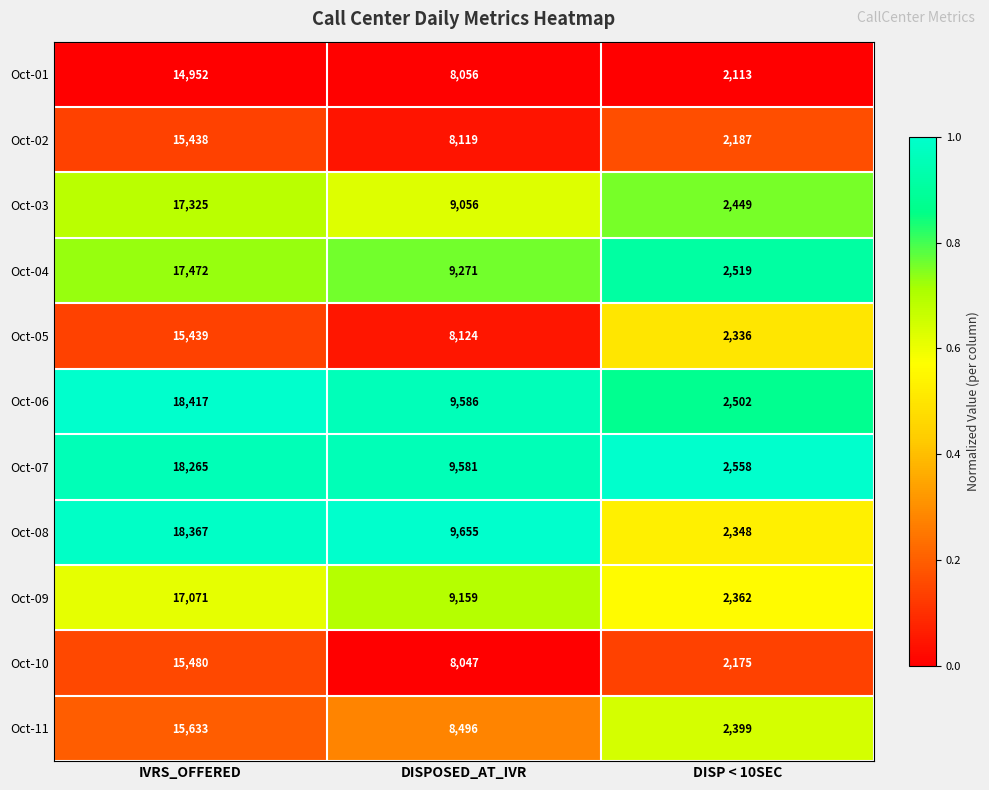

Where does the Oct-05 series first go above 8124?

IVRS_OFFERED